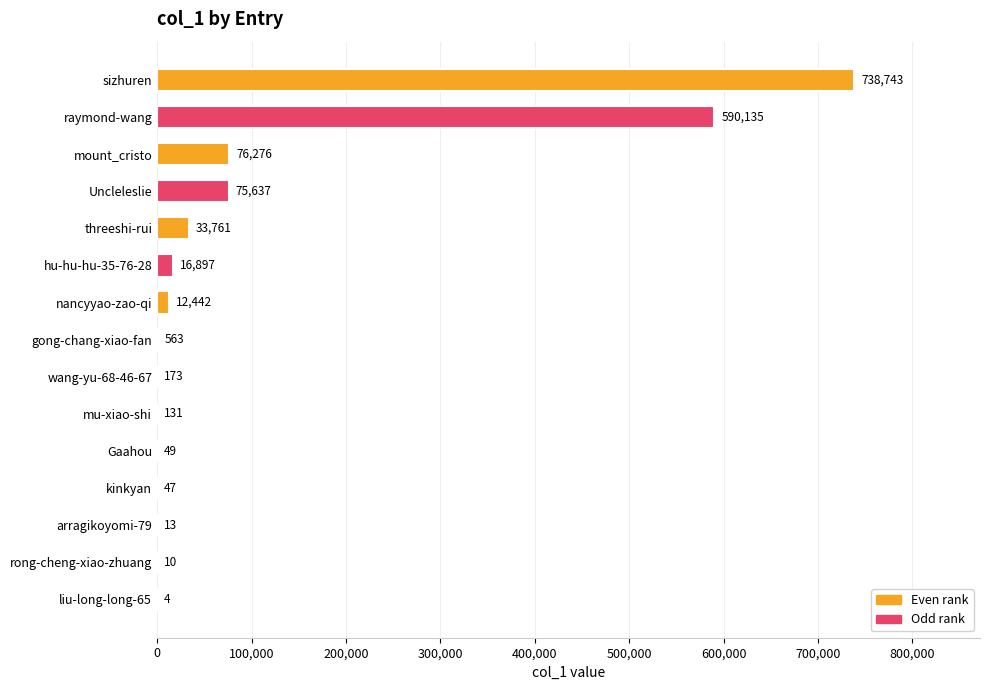

What is the change in value from sizhuren to kinkyan?

-738696